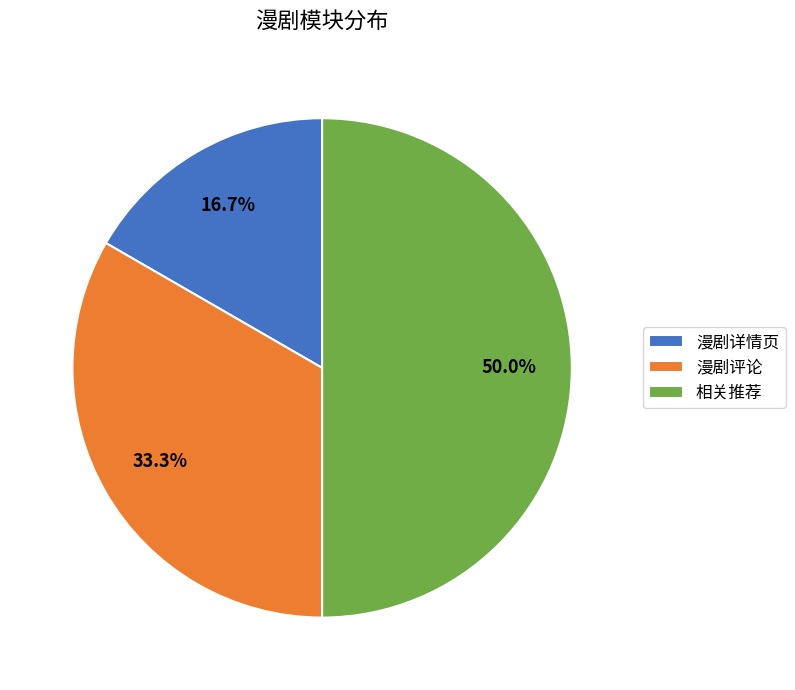

Does 漫剧详情页 represent more than half of the total?

No